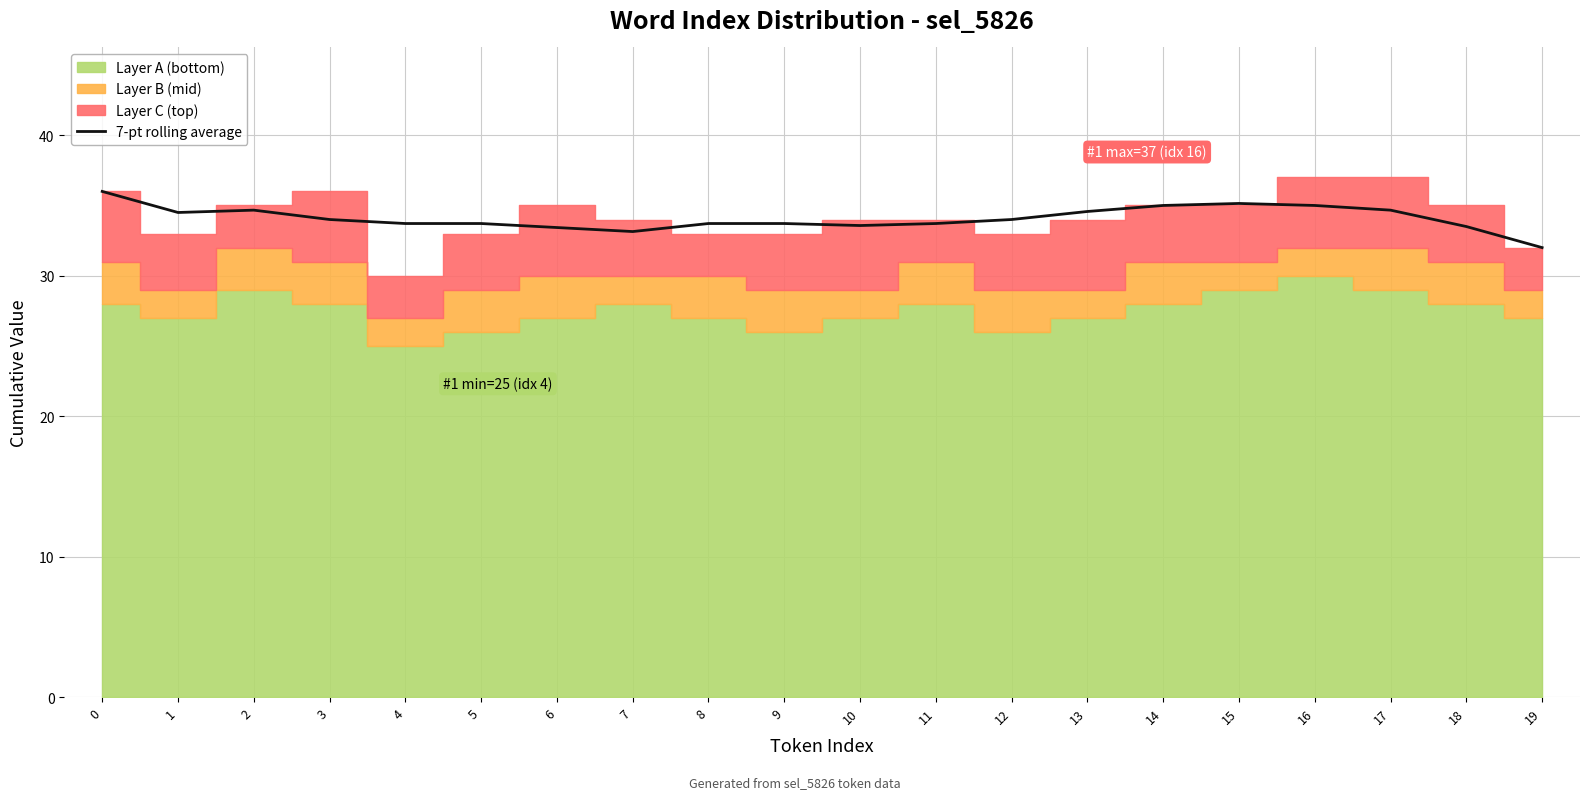

What is the minimum value for 7-pt rolling average?

32.0